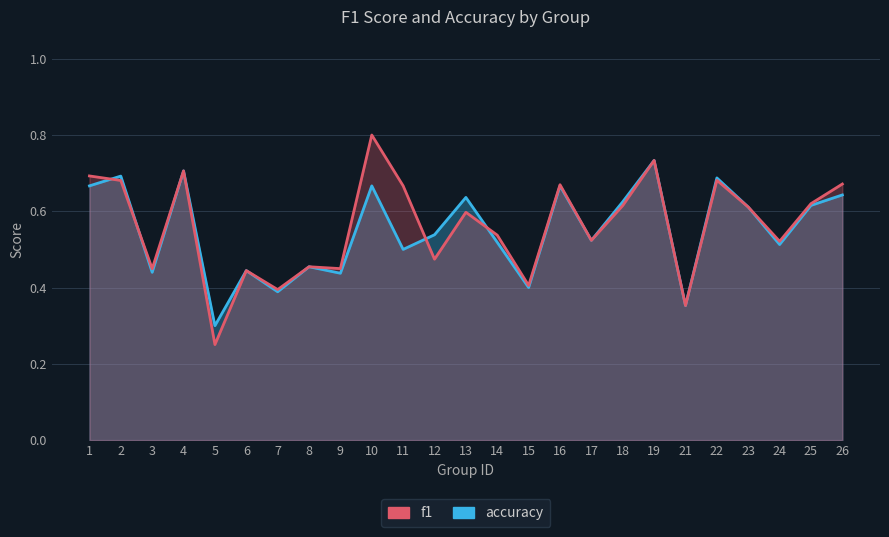

List the series in order of their overall mean, highest first.

f1, accuracy